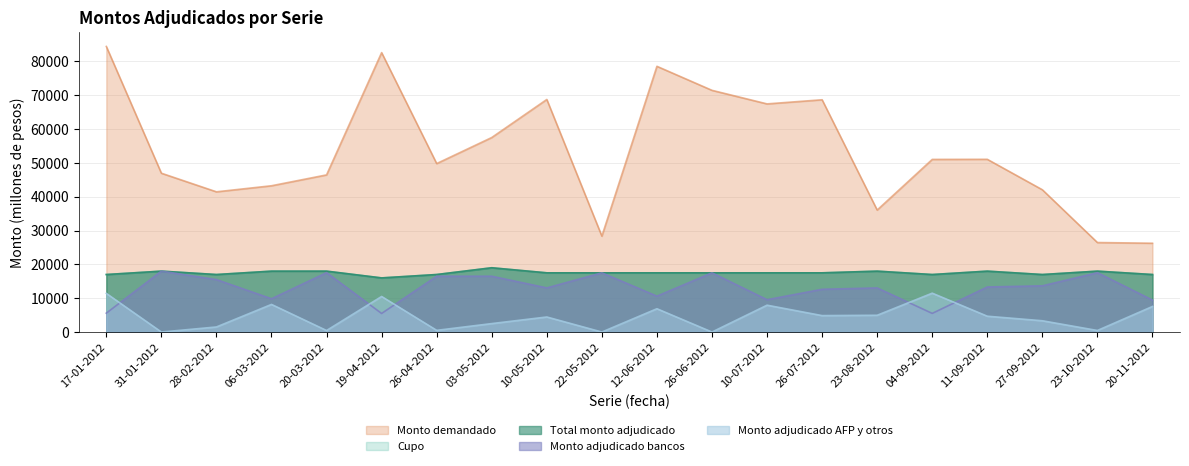

Which series changed the most between 06-03-2012 and 20-11-2012?

Monto demandado (millones de pesos)